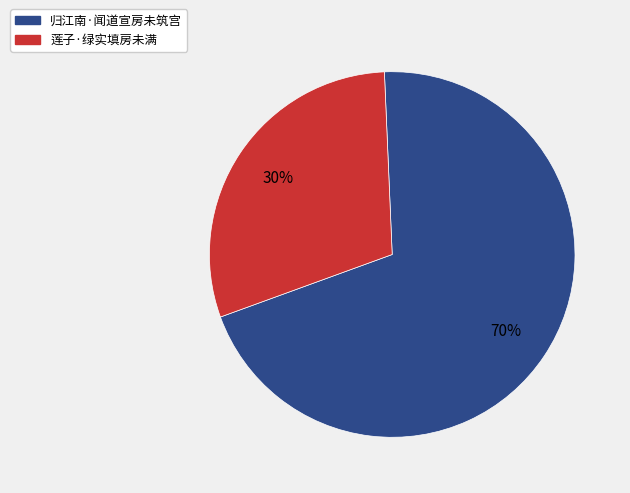

Is the sum of 归江南·闻道宣房未筑宫 and 莲子·绿实填房未满 greater than half?

Yes